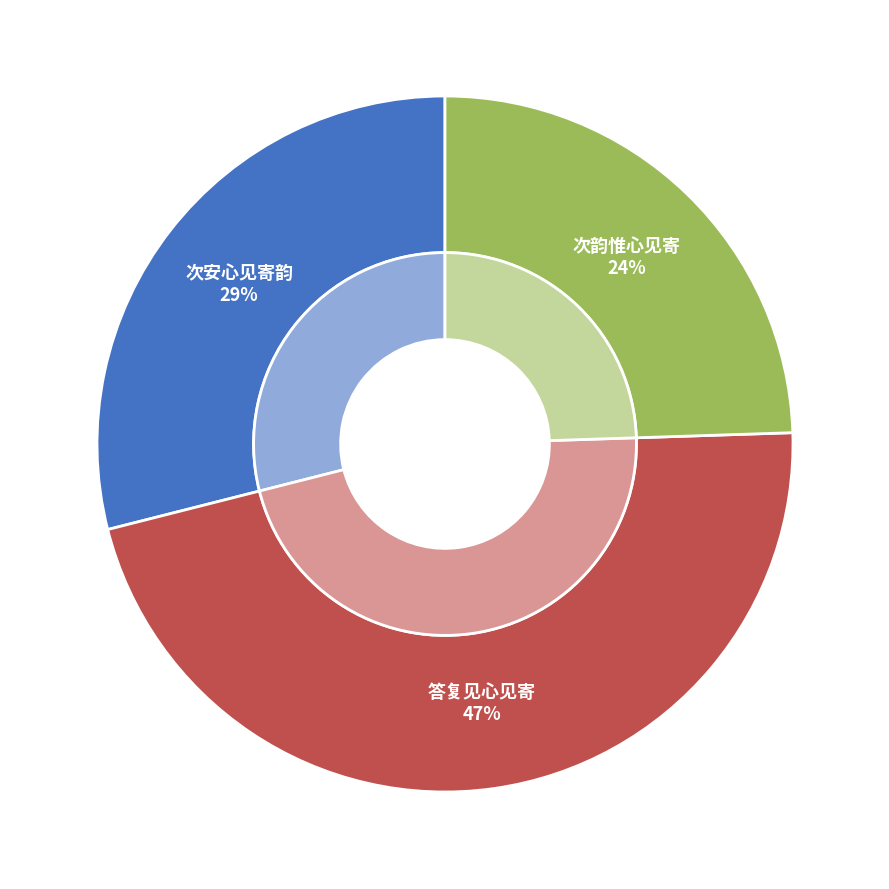

Combined, what portion of the pie is 答复见心见寄 and 次安心见寄韵?

75.5%